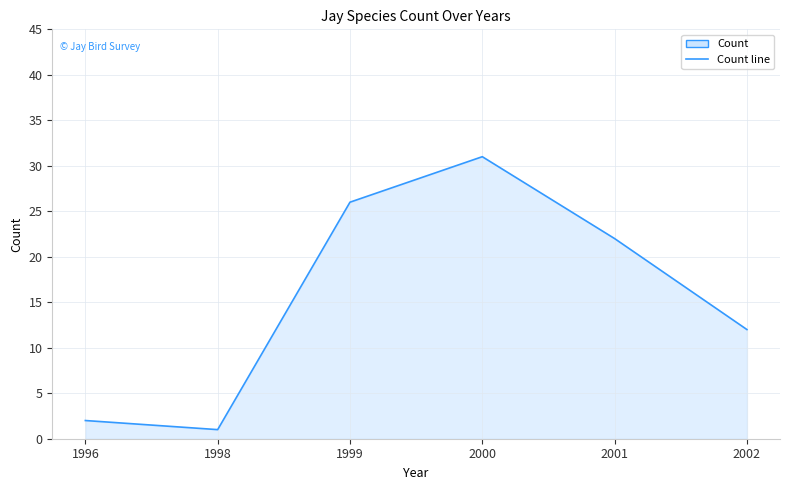

How many points are lower than both their immediate neighbors (excluding endpoints)?

1